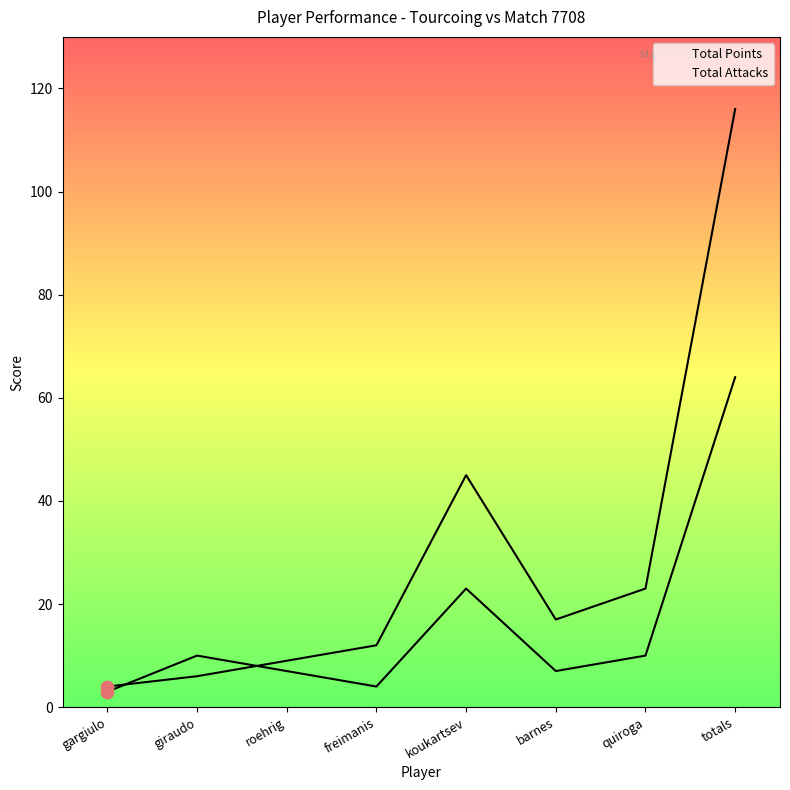

Which series has the largest total across all categories?

Total Attacks